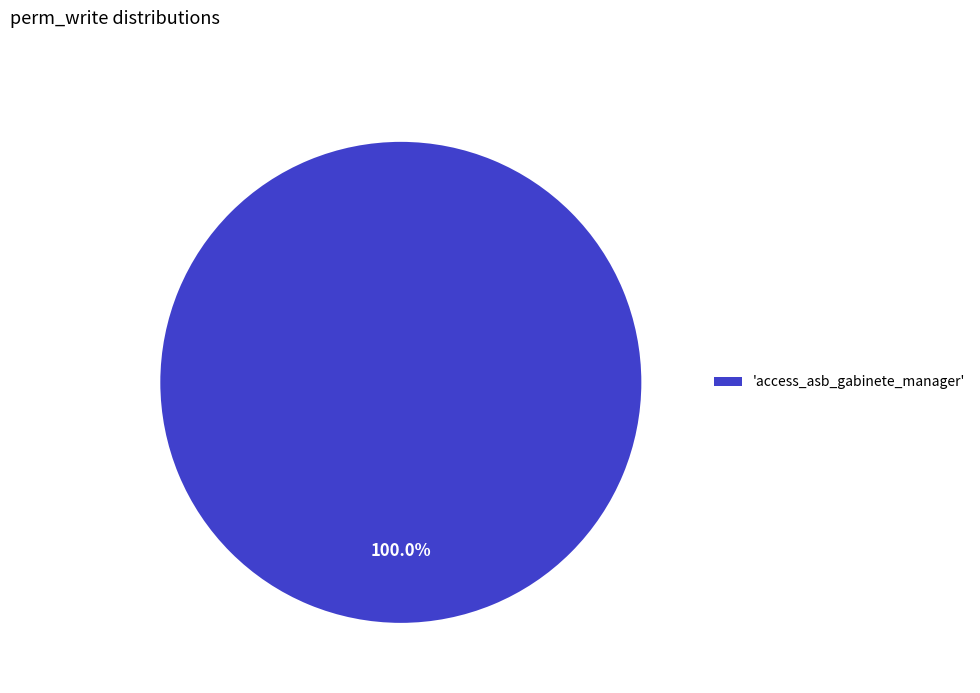

Does any single category account for the majority?

Yes